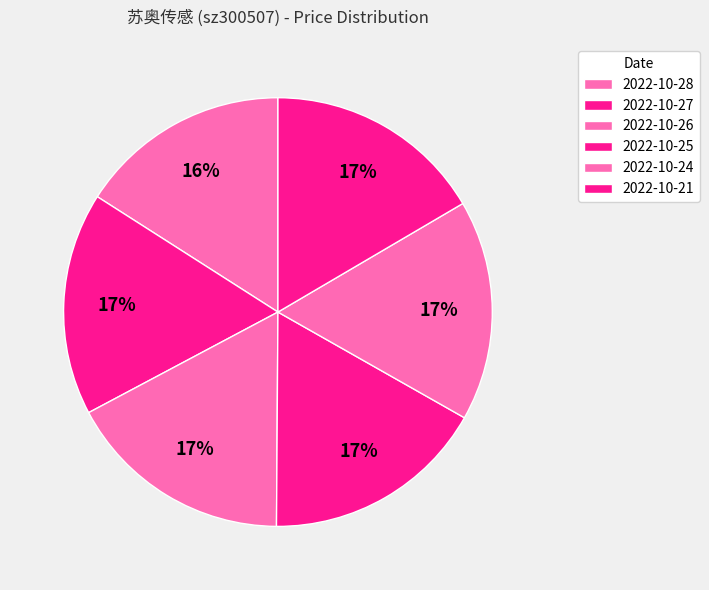

What percentage is the 2022-10-24 slice, to the nearest percent?

17%